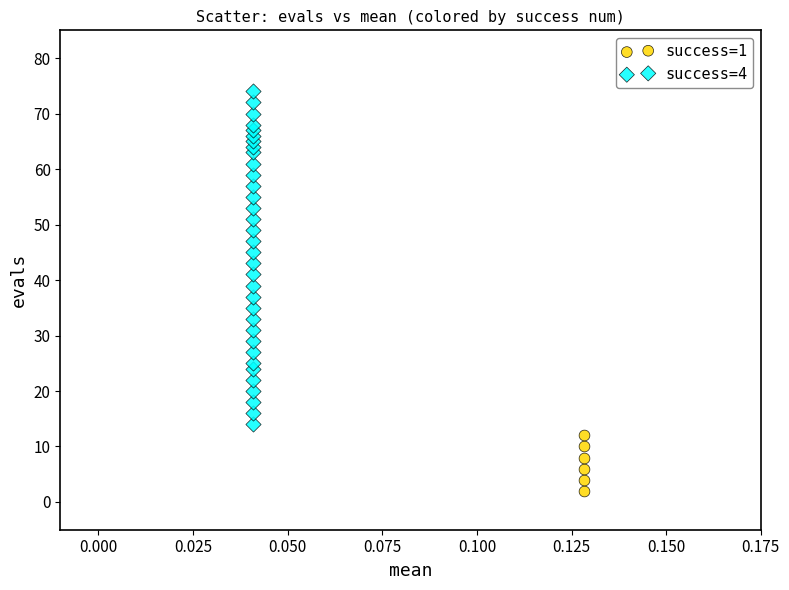

Which series reaches the maximum Y coordinate?

success=4